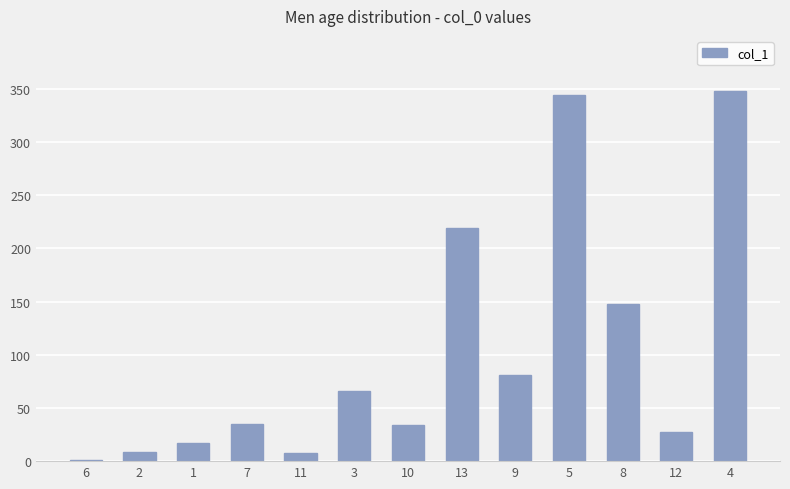

What is the greatest value displayed?

347.7